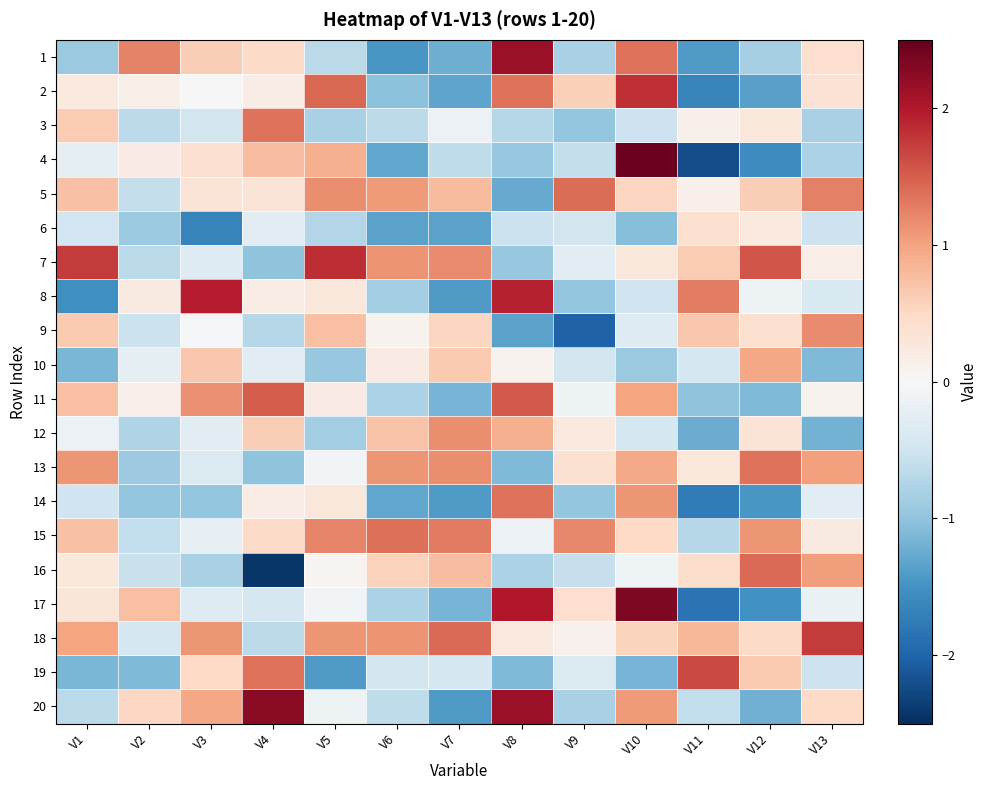

Between V1 and V10, which is larger?

V10